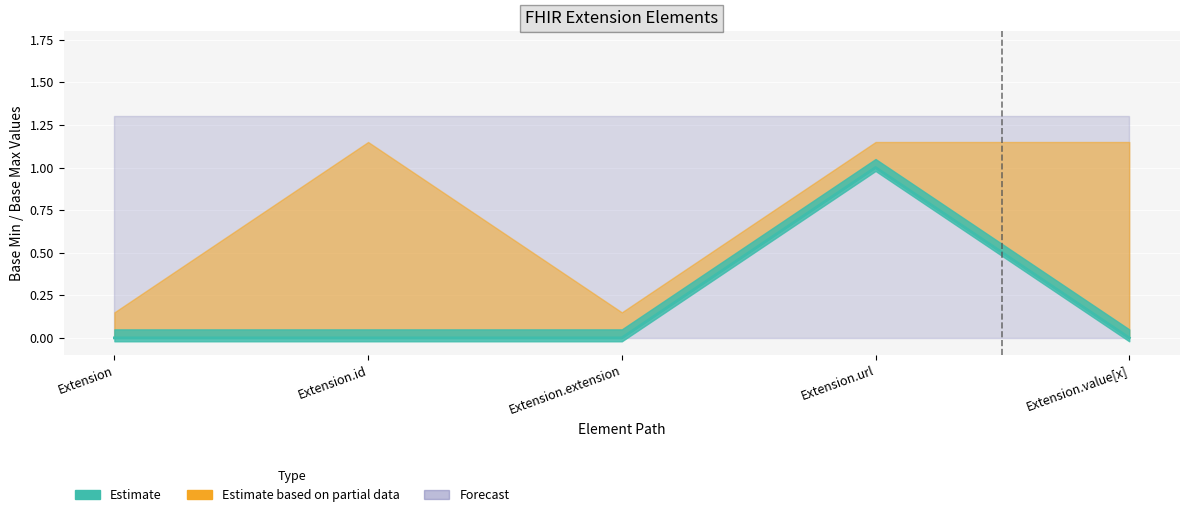

What is the difference between the maximum and minimum values in the Base Min series?

1